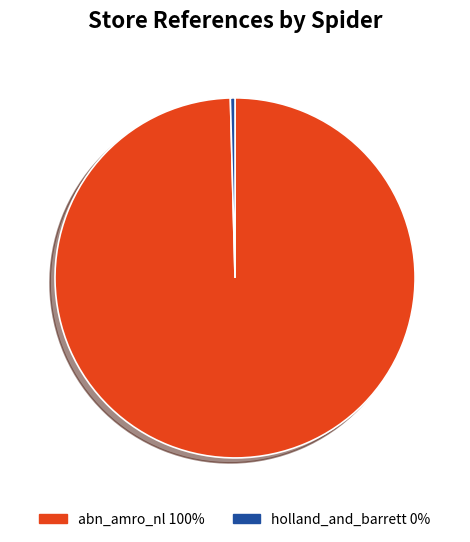

Rank the categories by value from lowest to highest.

holland_and_barrett, abn_amro_nl